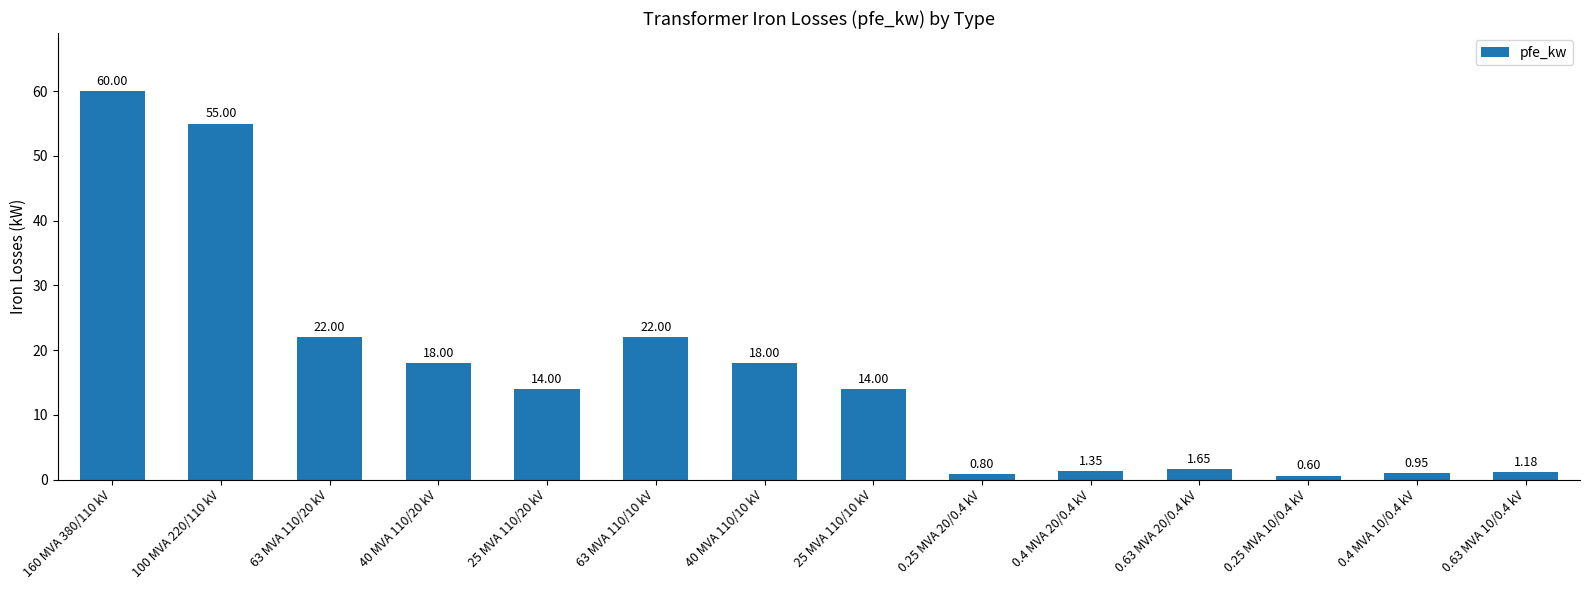

Which has a higher value, 63 MVA 110/10 kV or 0.25 MVA 10/0.4 kV?

63 MVA 110/10 kV